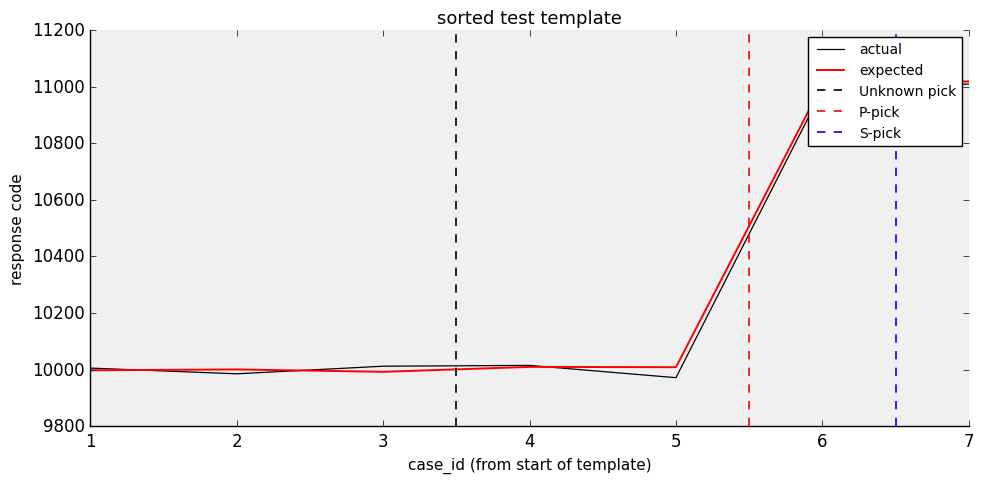

What is the value of the expected point at the 6th from the left?

11007.7